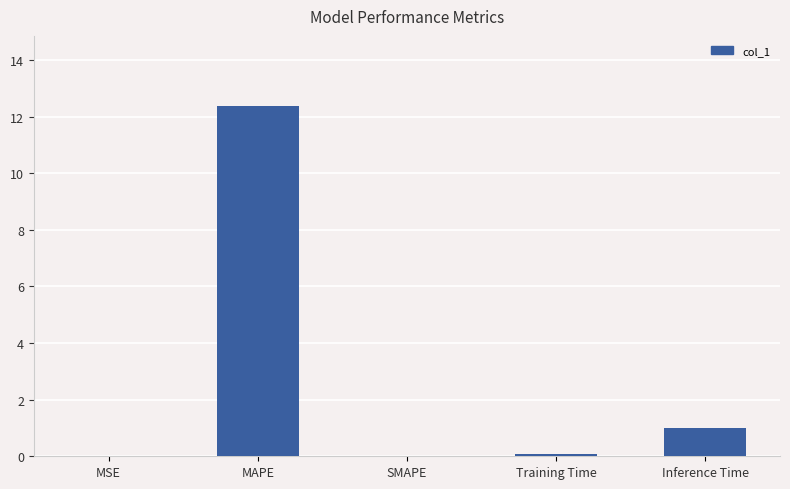

What is the sum of all values?

13.4